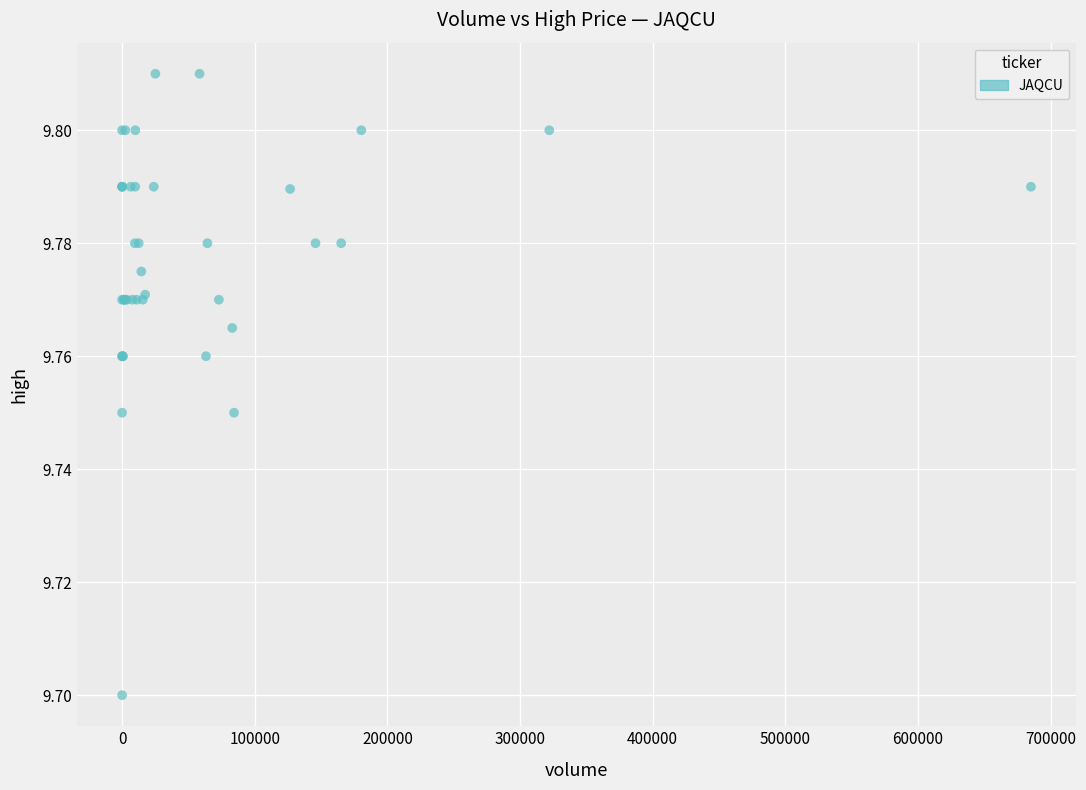

What Y value in the scatter plot is closest to 9?

9.7